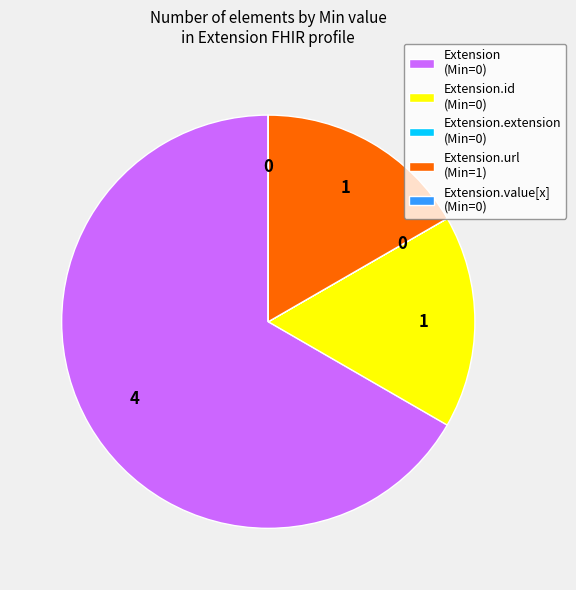

Does any single category account for the majority?

Yes